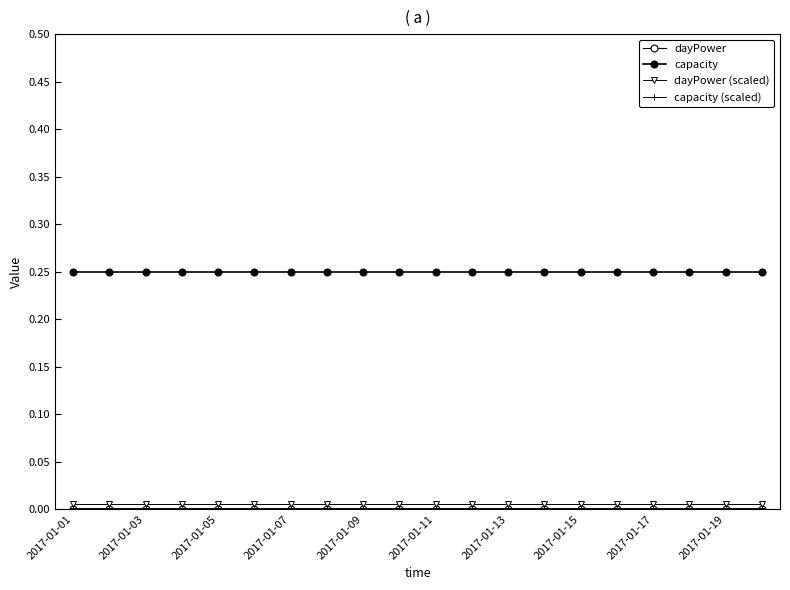

Is this an area chart (filled region under the line)?

No